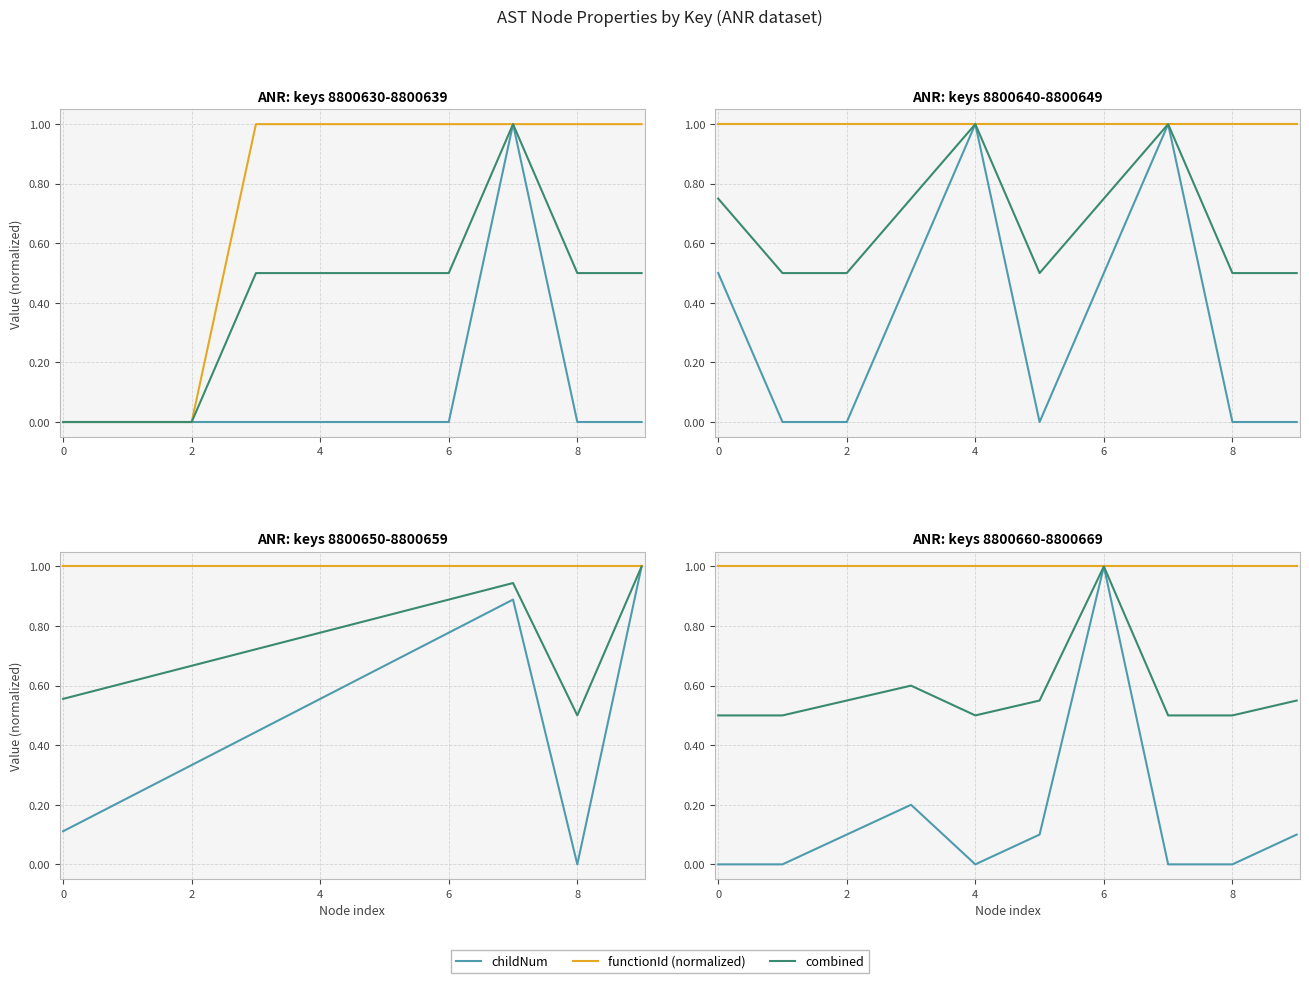

How many distinct data groups are displayed?

3